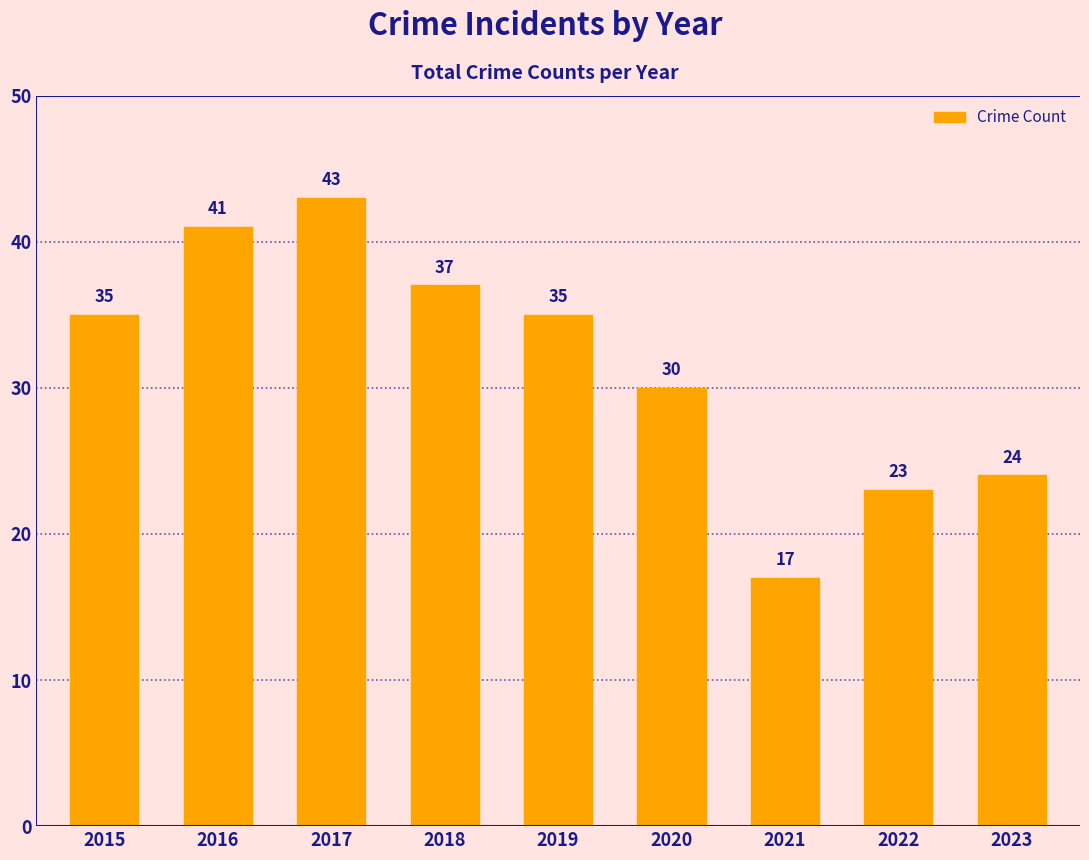

Which has a higher value, 2015 or 2017?

2017